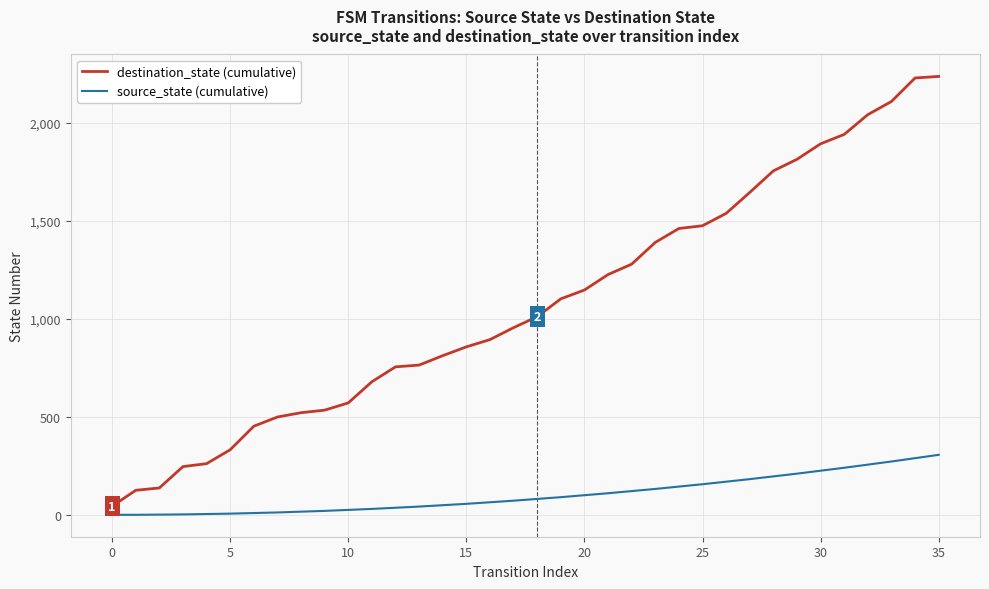

Rank the series by their maximum value, from highest to lowest.

destination_state (cumulative), source_state (cumulative)